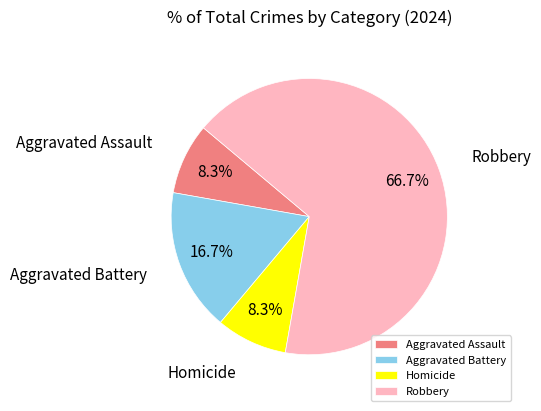

What is the majority slice?

Robbery